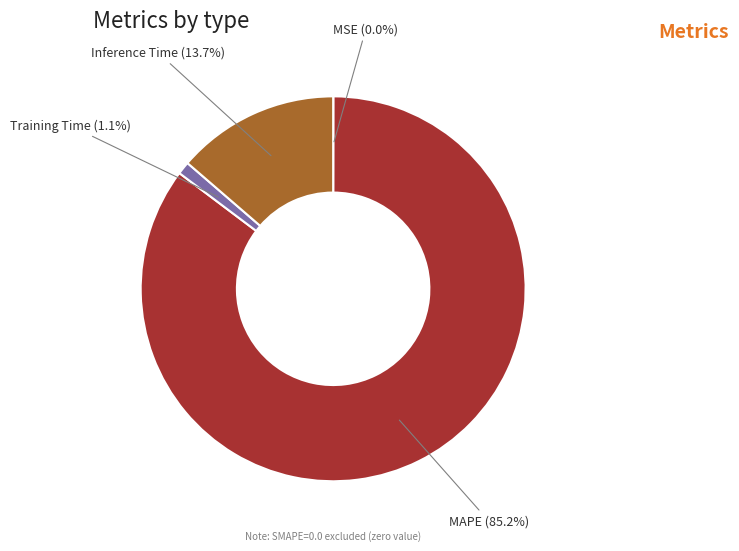

To the nearest percent, what is the combined percentage of MAPE and Training Time?

86%